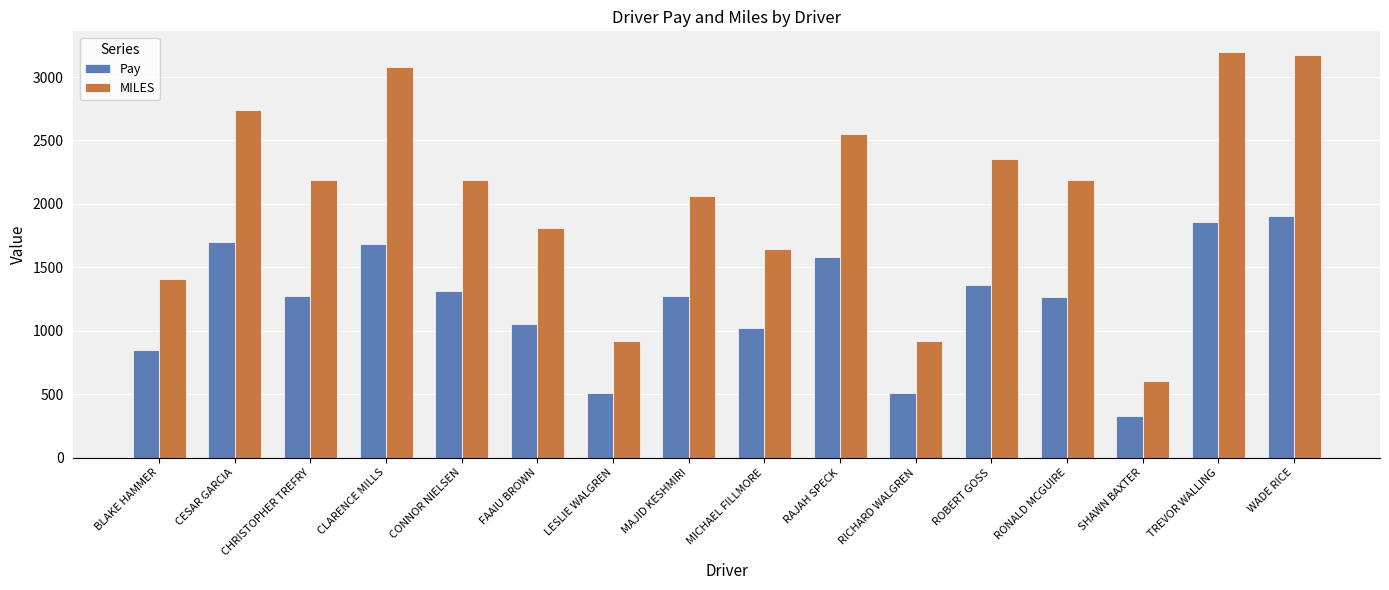

How many bars are there in total?

32